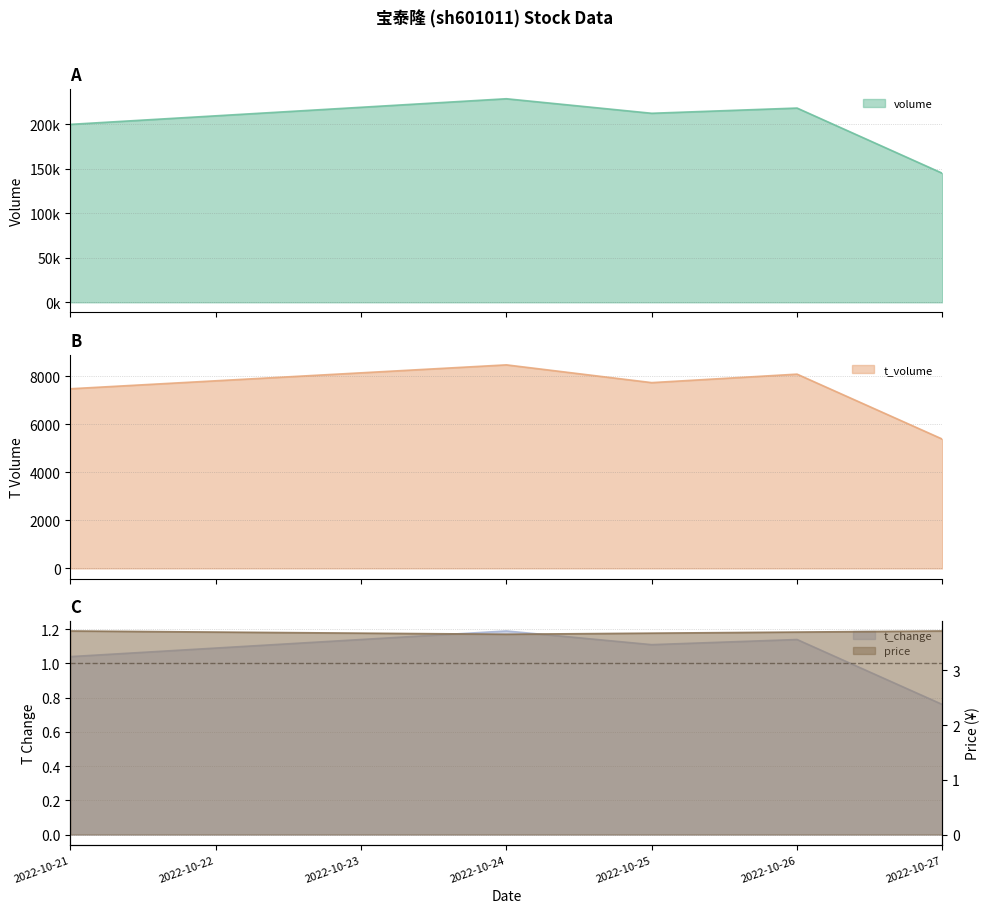

Is it true that t_change equals 1.1 at 2022-10-25?

True